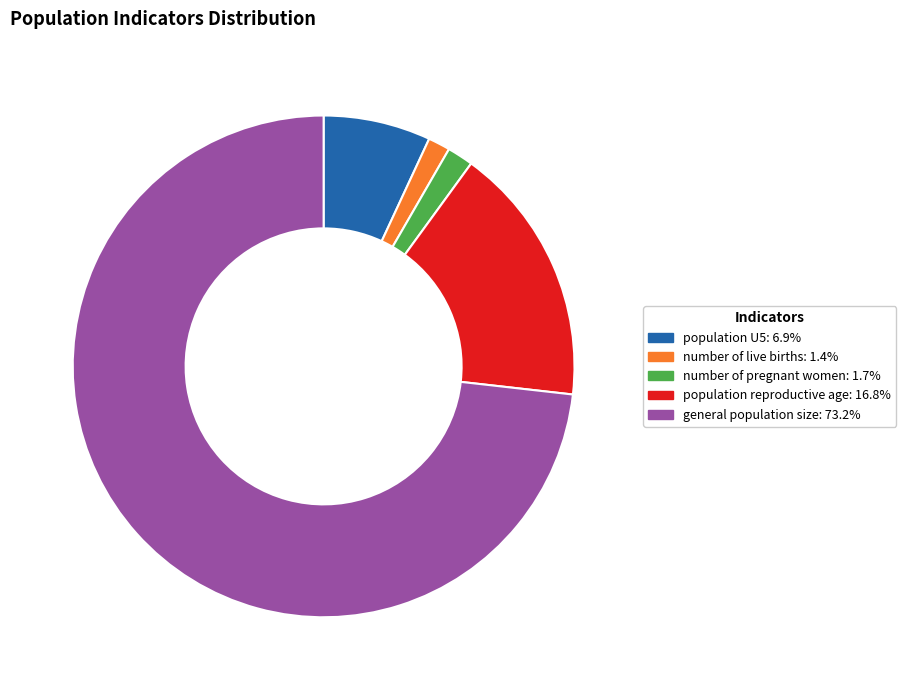

Which has a higher value, number of live births or population U5?

population U5